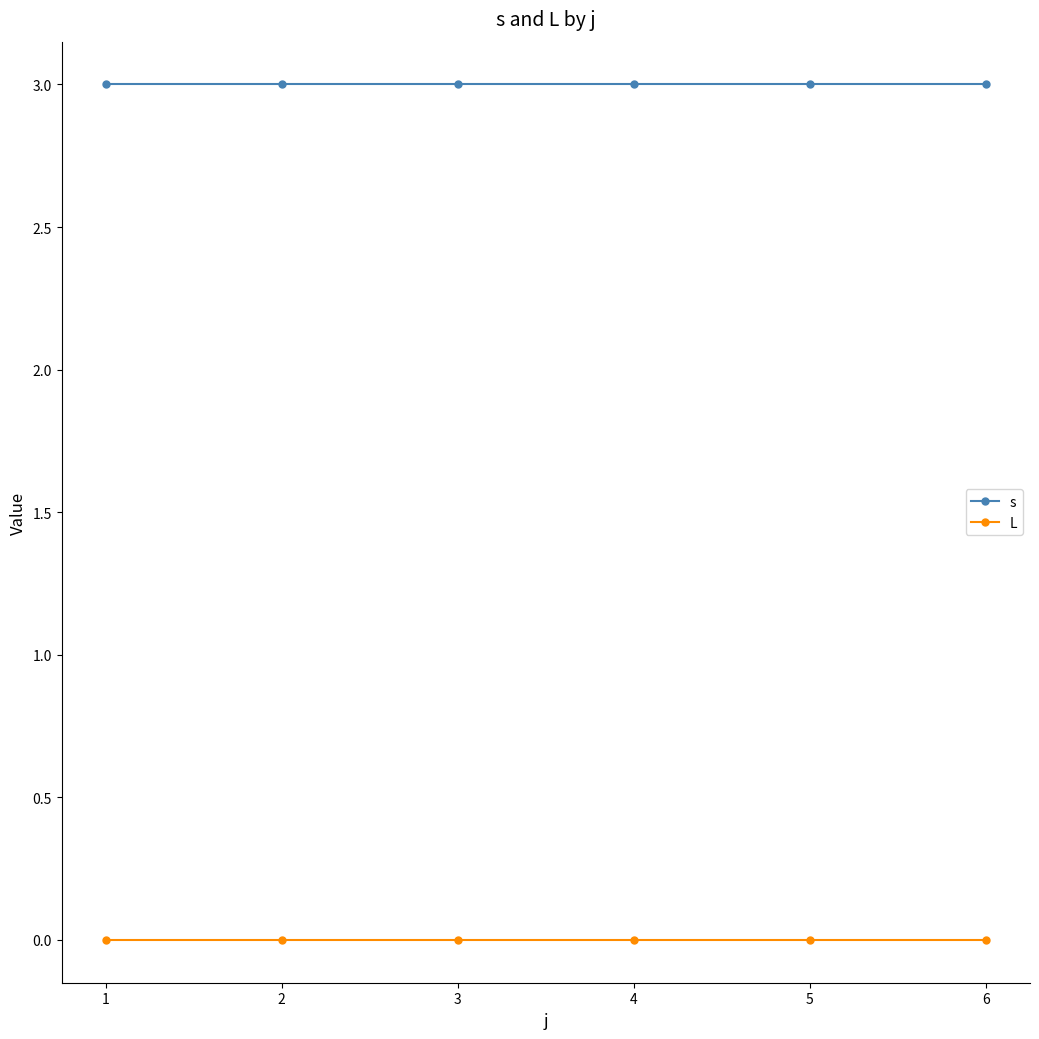

What is the spread (max minus min) of values at 5?

3